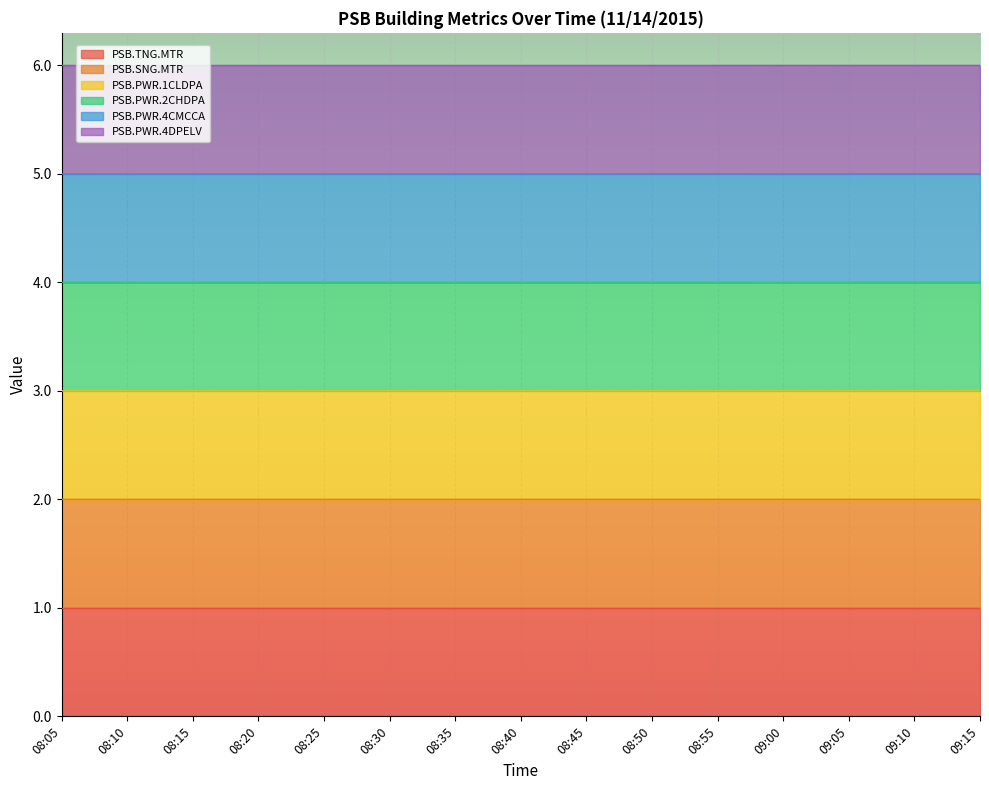

Which series changed the most between 08:45 and 09:00?

PSB.PWR.1CLDPA